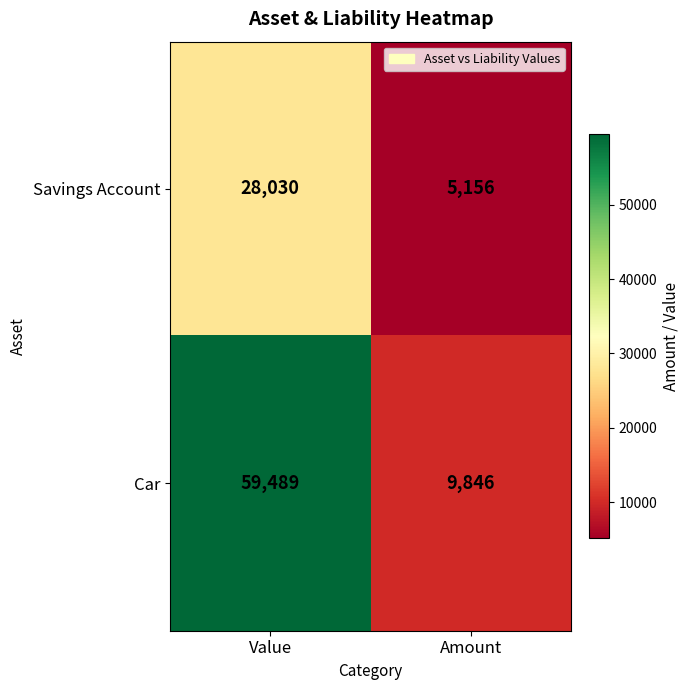

Is the value of Savings Account at Amount greater than the value of Car at Amount?

No